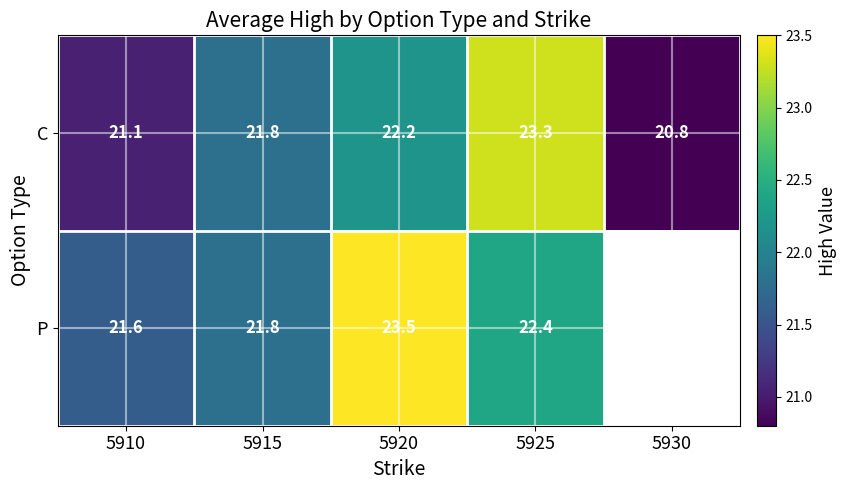

Is the value of C at 5925 greater than the value of P at 5910?

Yes